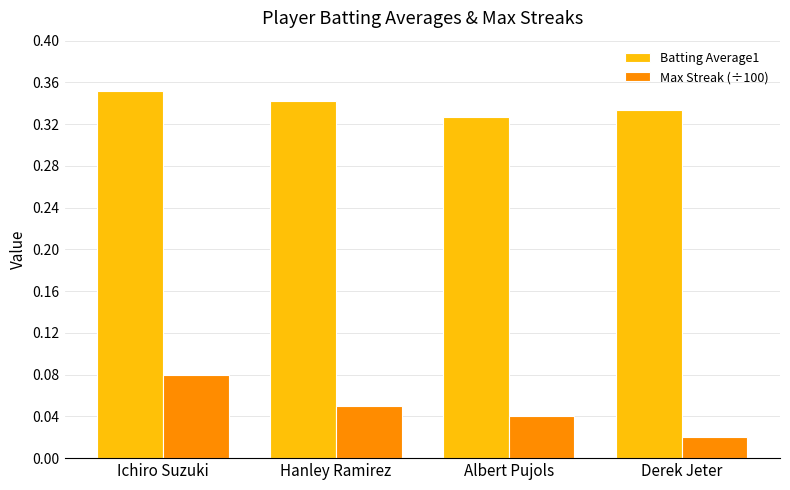

Rank the series by their average value, from highest to lowest.

Batting Average1, Max Streak (÷100)